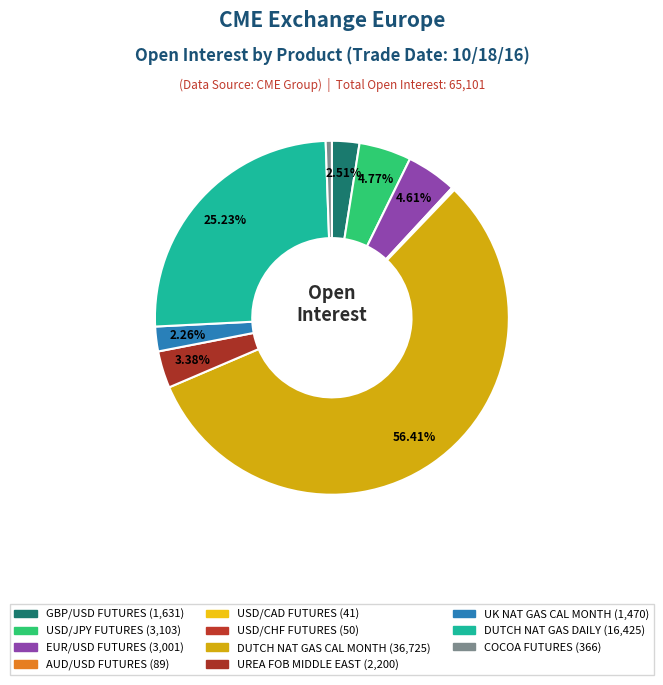

To the nearest percent, what percentage of the pie is GBP/USD FUTURES?

3%